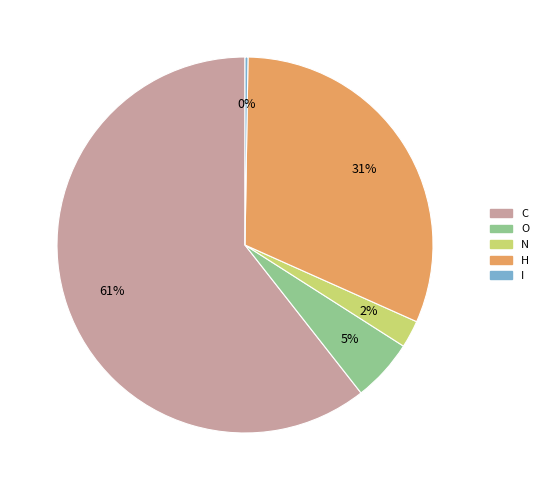

What is the majority slice?

C